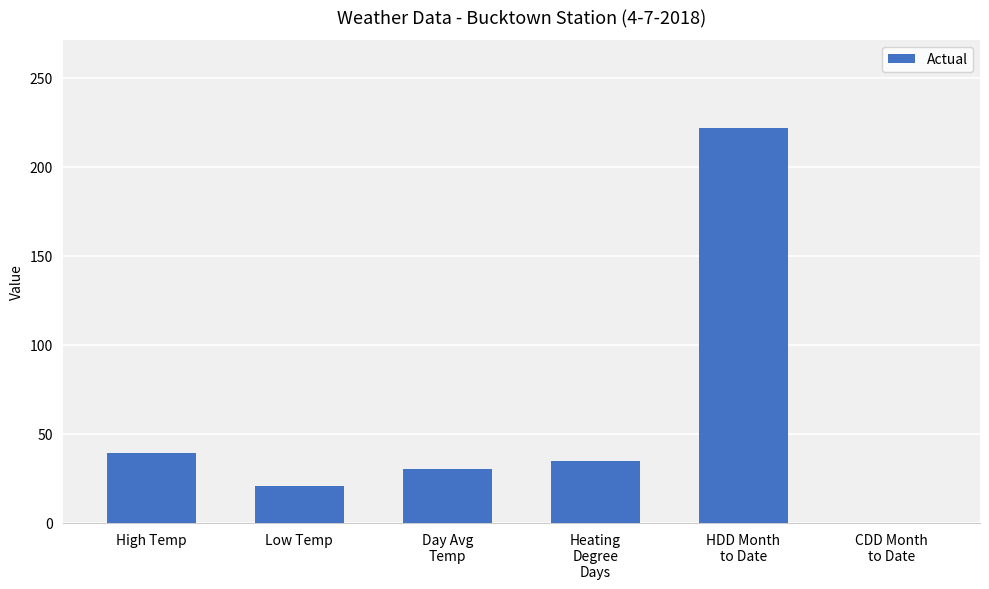

True or false: the data shows 21 at Low Temp.

True